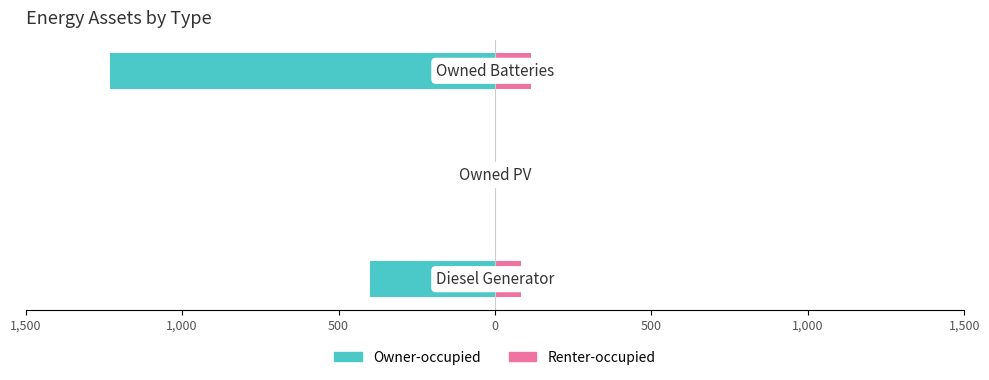

How many groups of bars are there?

3